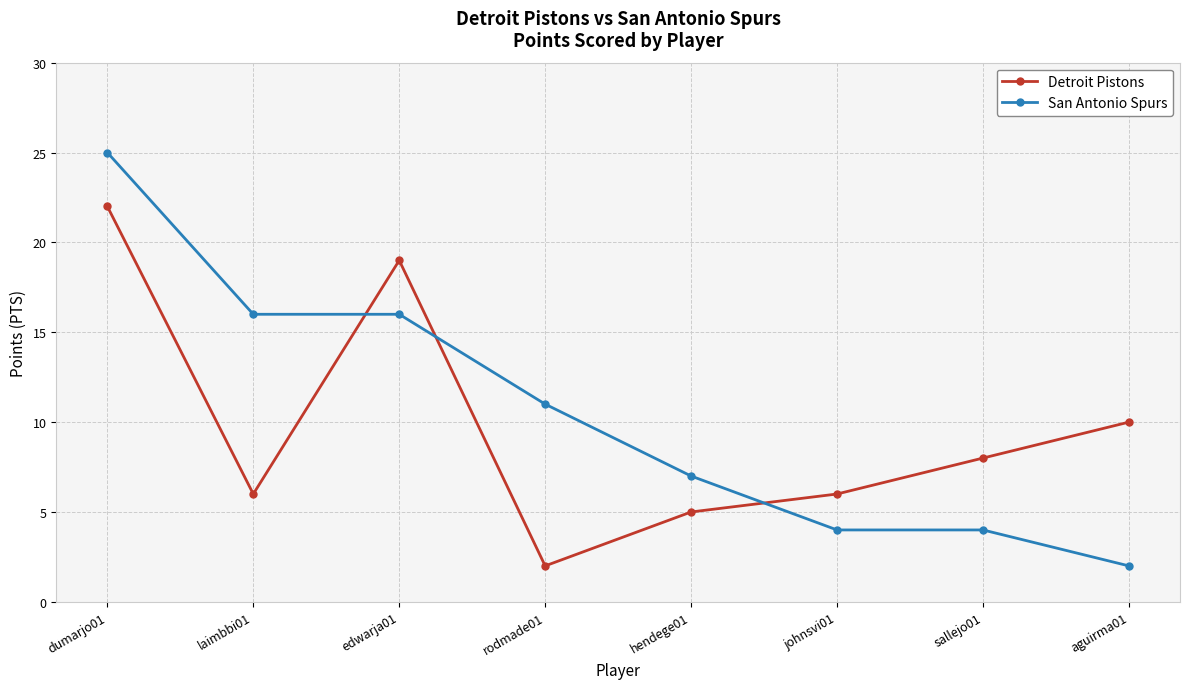

List the series in order of their peak value, highest first.

San Antonio Spurs, Detroit Pistons